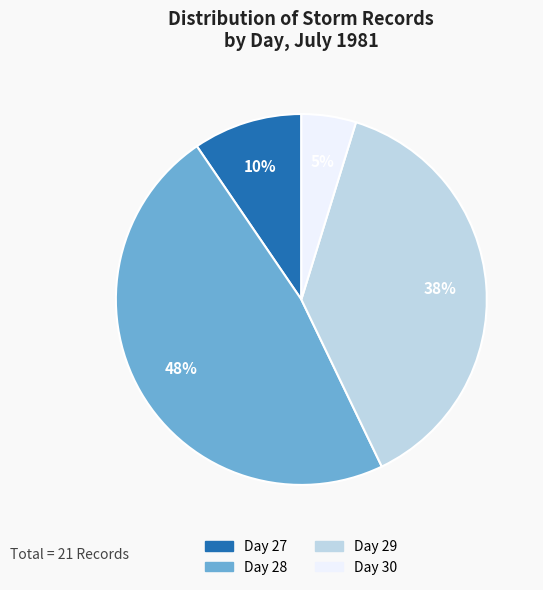

Does any single category account for the majority?

No